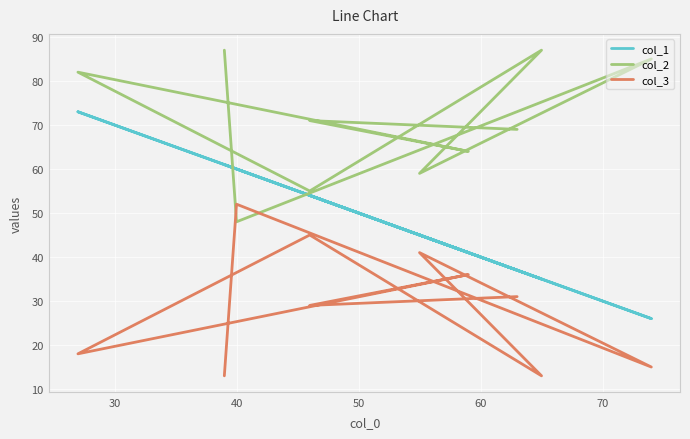

What is the highest value of the col_3 series?

52